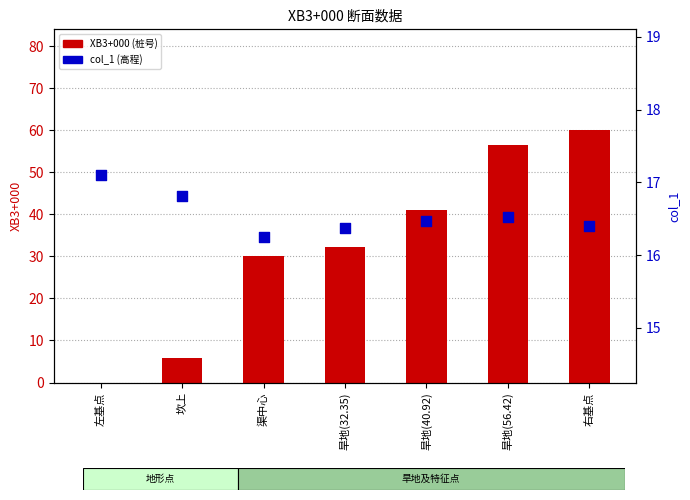

Which series has the largest Y range (max minus min)?

XB3+000